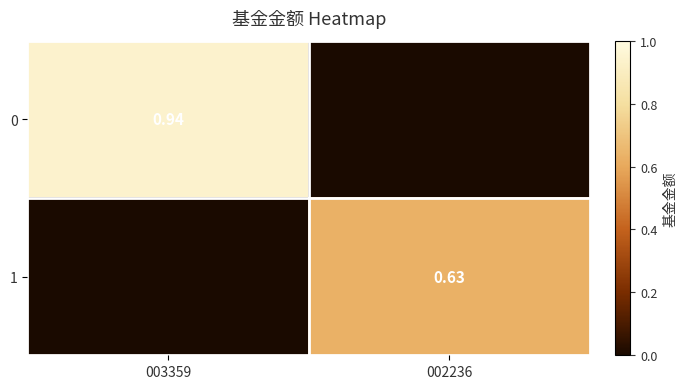

What is the maximum value shown in the chart?

0.9